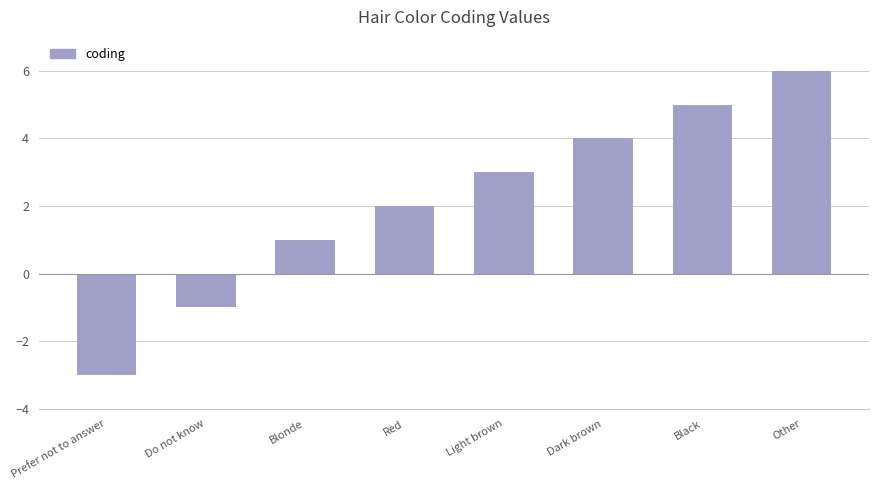

What is the sum of all values?

17